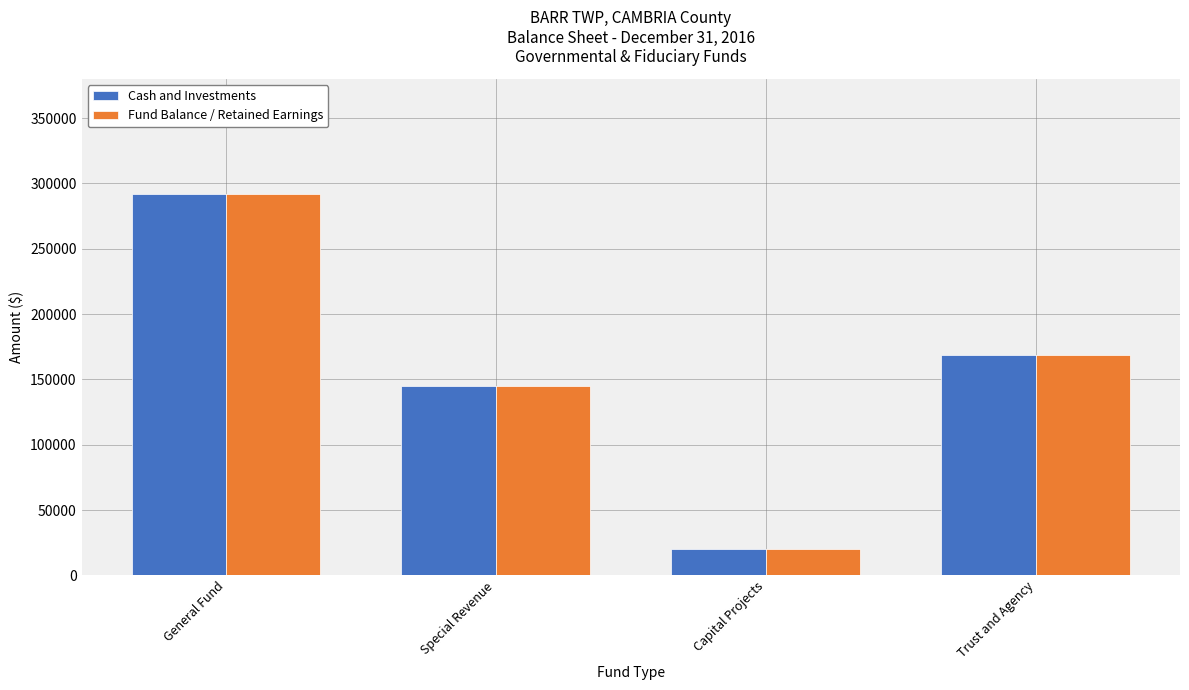

What position from the right is Trust and Agency?

1